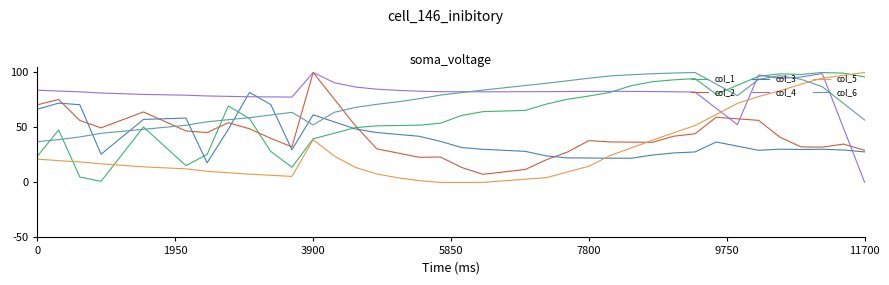

Does the chart display data point markers on the line(s)?

No